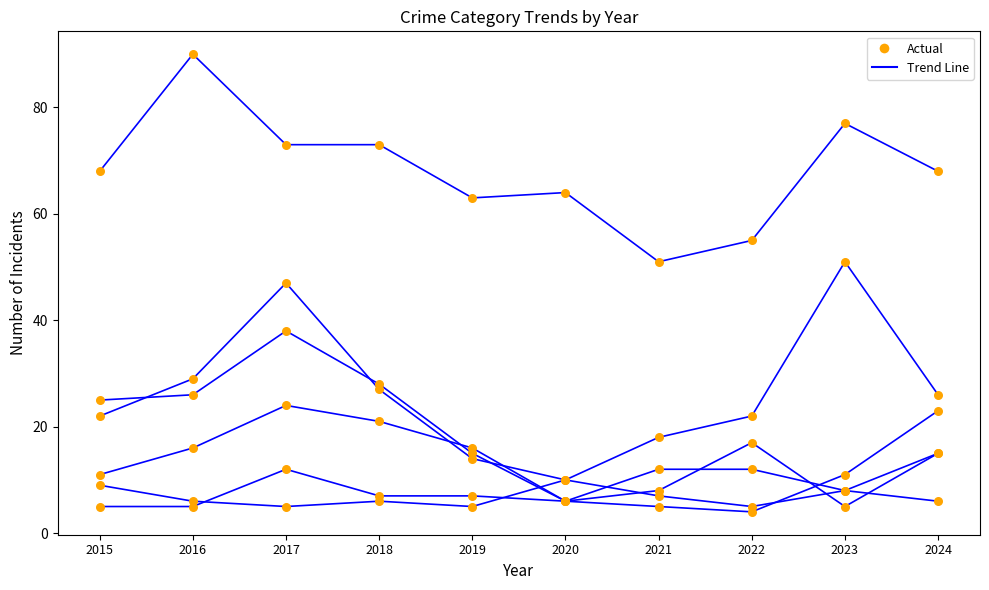

What is the total value across all series at 2024?

153